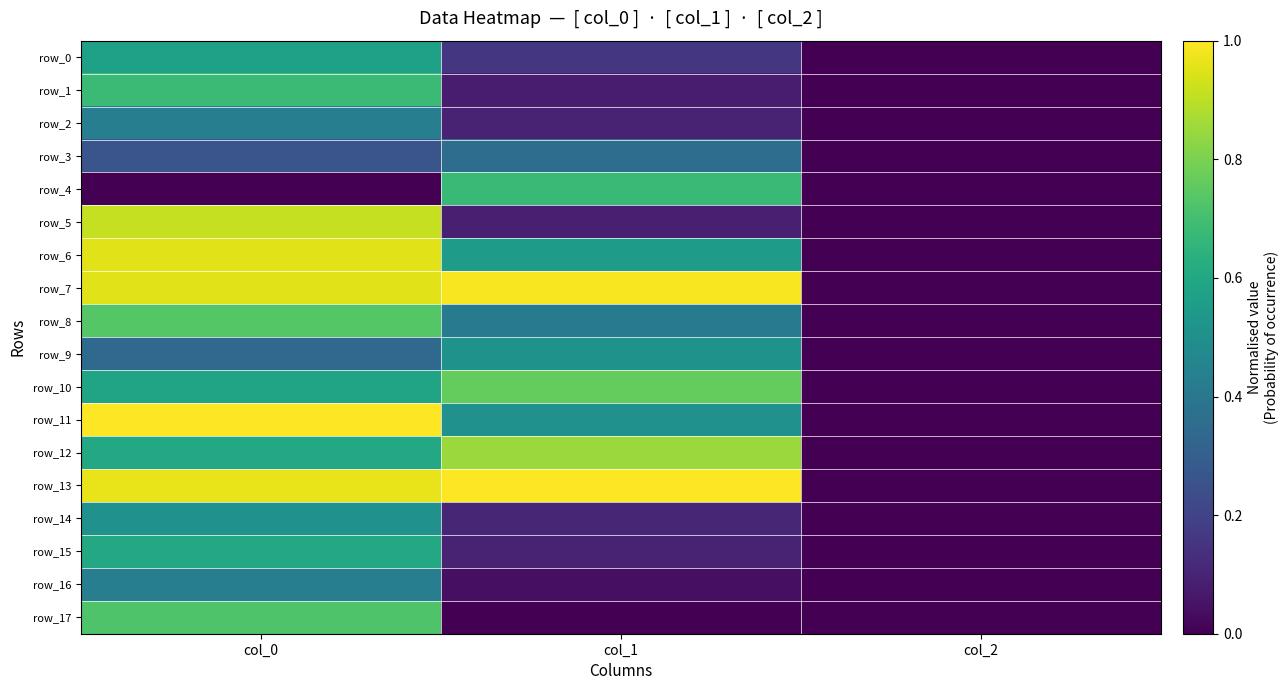

Reading left to right, what are all the values shown in this chart?

row_0: 0.6	0.2	0.0
row_1: 0.7	0.1	0.0
row_2: 0.4	0.1	0.0
row_3: 0.3	0.4	0.0
row_4: 0.0	0.7	0.0
row_5: 0.9	0.1	0.0
row_6: 1.0	0.6	0.0
row_7: 1.0	1.0	0.0
row_8: 0.7	0.4	0.0
row_9: 0.3	0.5	0.0
row_10: 0.6	0.8	0.0
row_11: 1.0	0.5	0.0
row_12: 0.6	0.9	0.0
row_13: 1.0	1.0	0.0
row_14: 0.5	0.1	0.0
row_15: 0.6	0.1	0.0
row_16: 0.4	0.0	0.0
row_17: 0.7	0.0	0.0